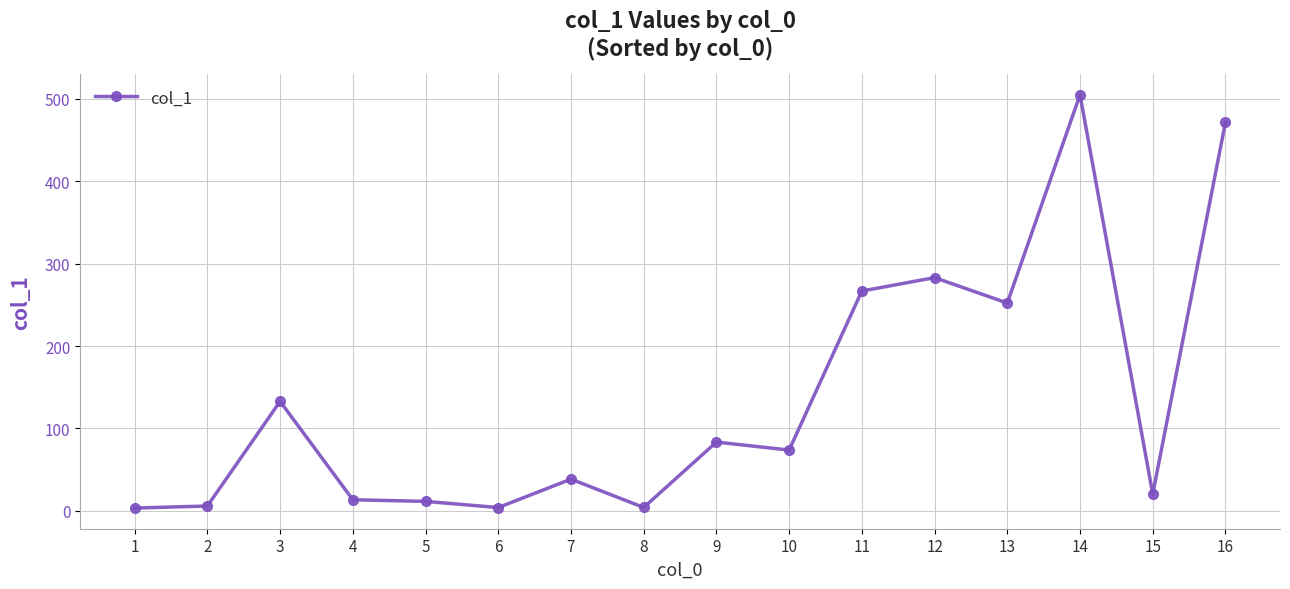

Which label corresponds to the largest value in the chart?

14